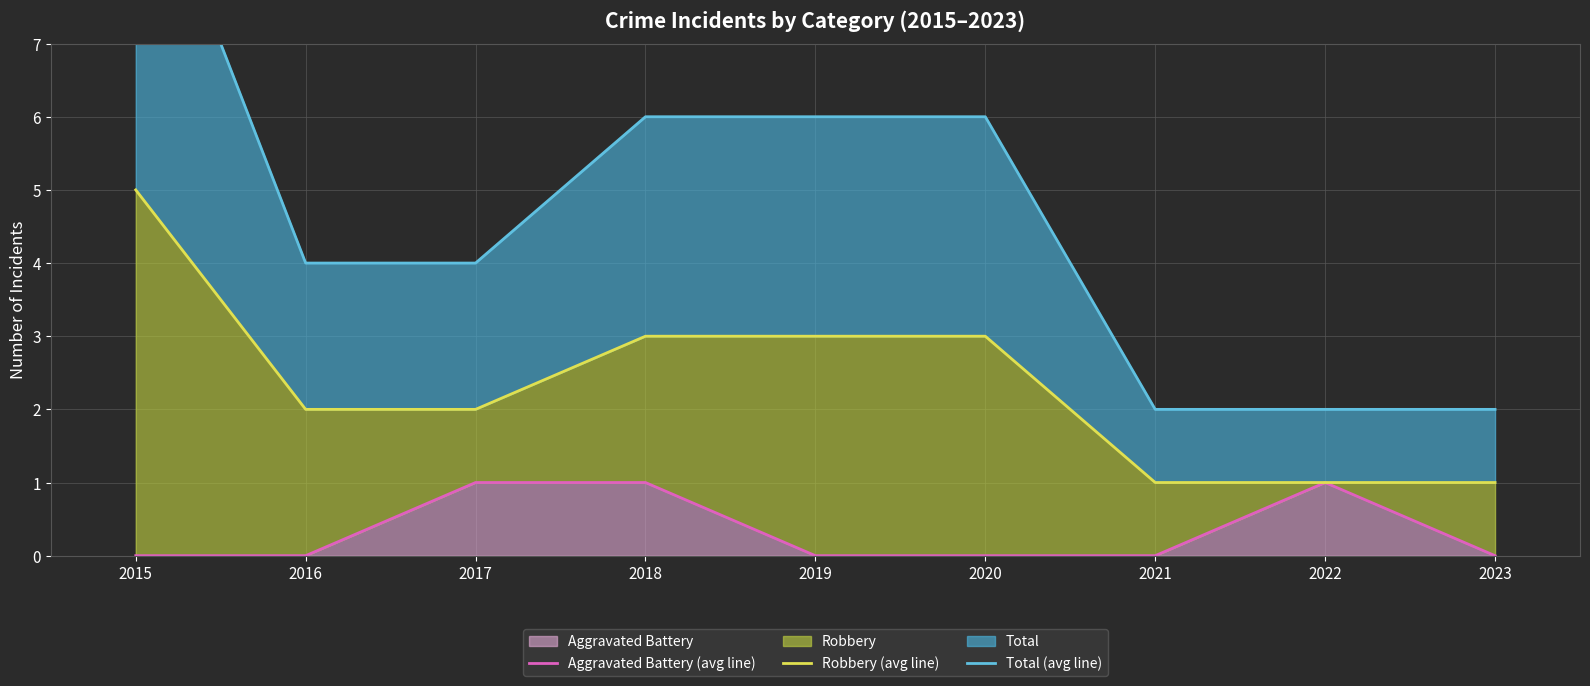

What is the total value across all series at 2018?

10